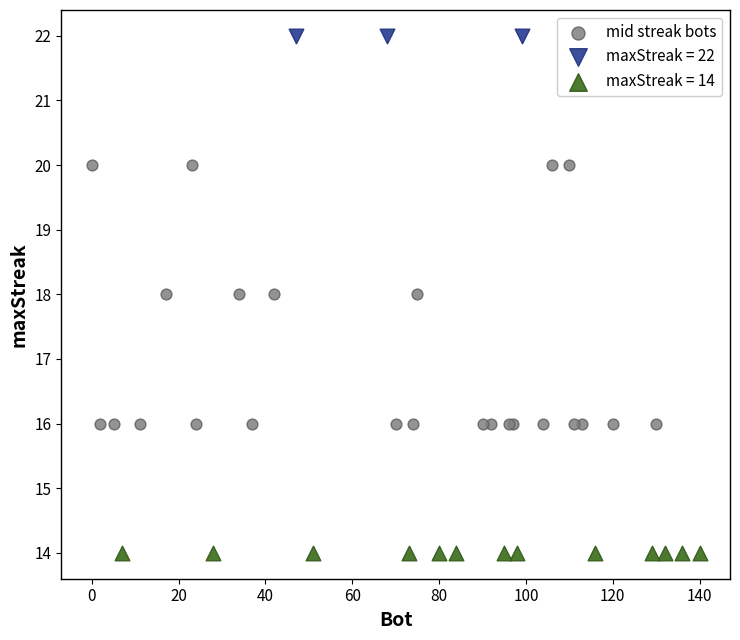

Which series contains the highest Y value?

maxStreak = 22